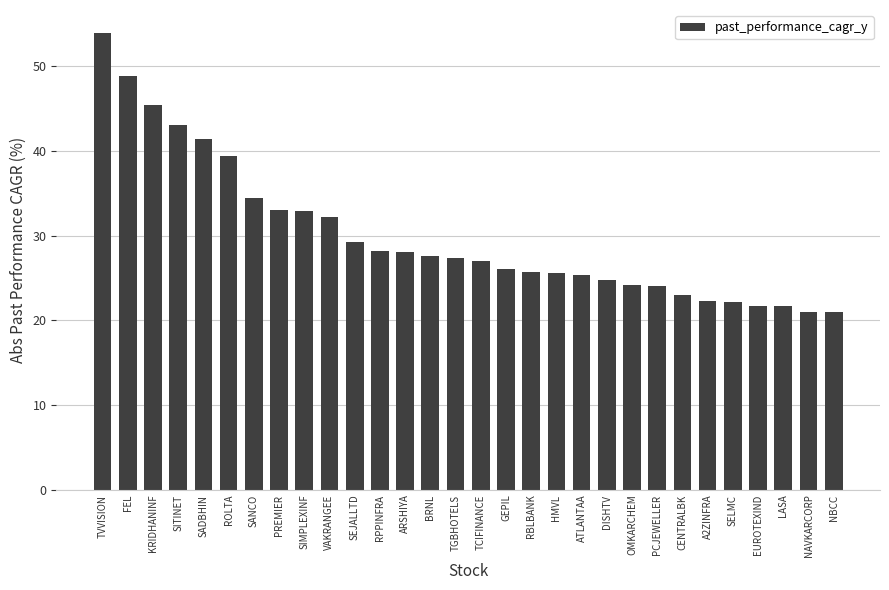

What is the difference between the maximum and second lowest values?

33.0